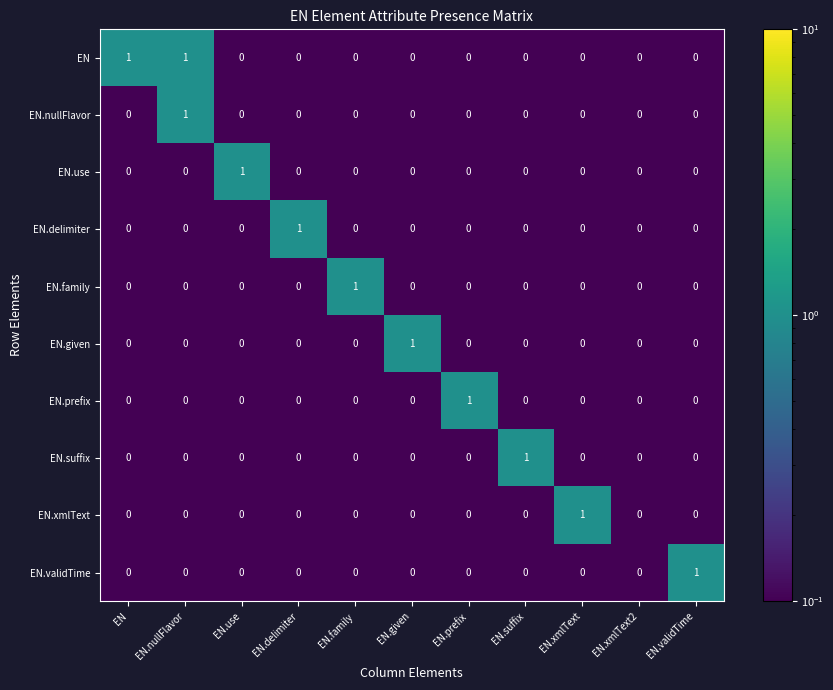

At which category is the sum across all series the highest?

EN.nullFlavor